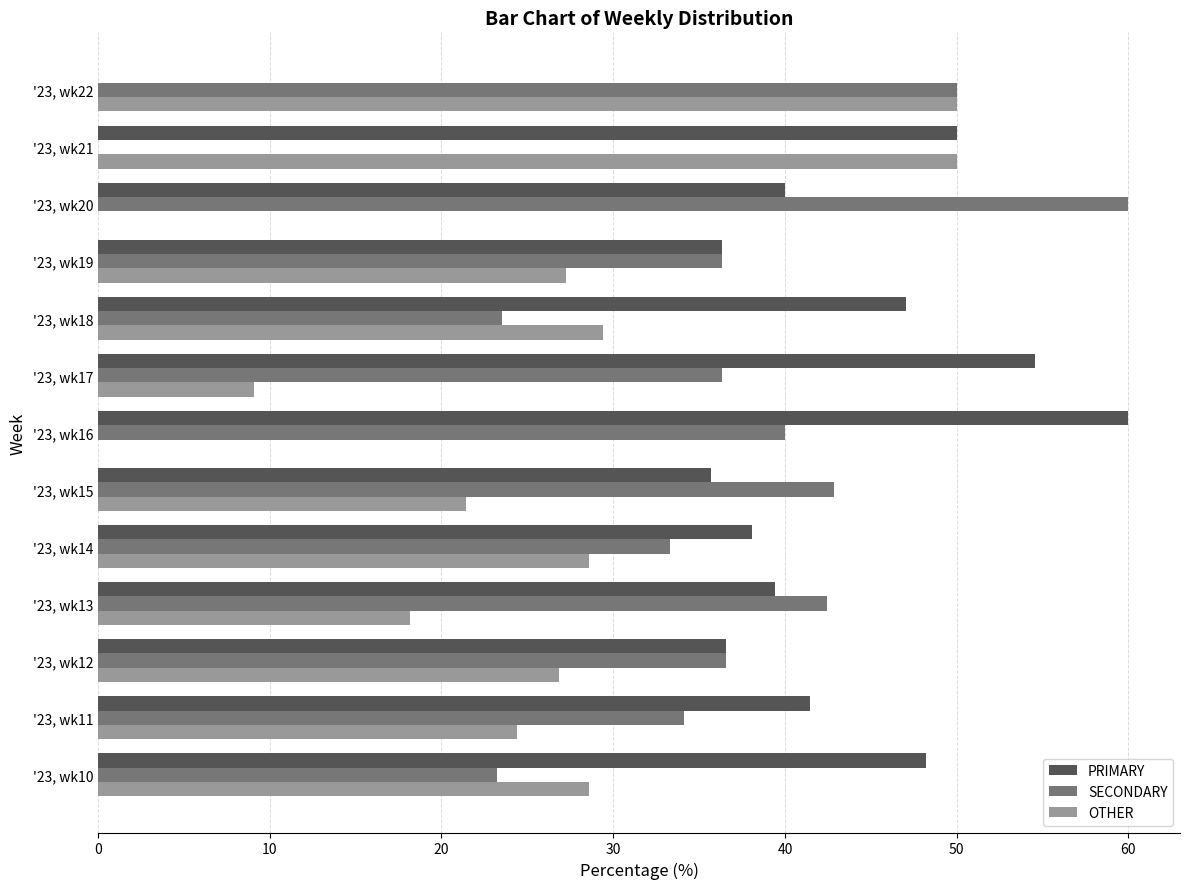

What is the sum of the OTHER values at '23, wk15 and '23, wk12?

48.3